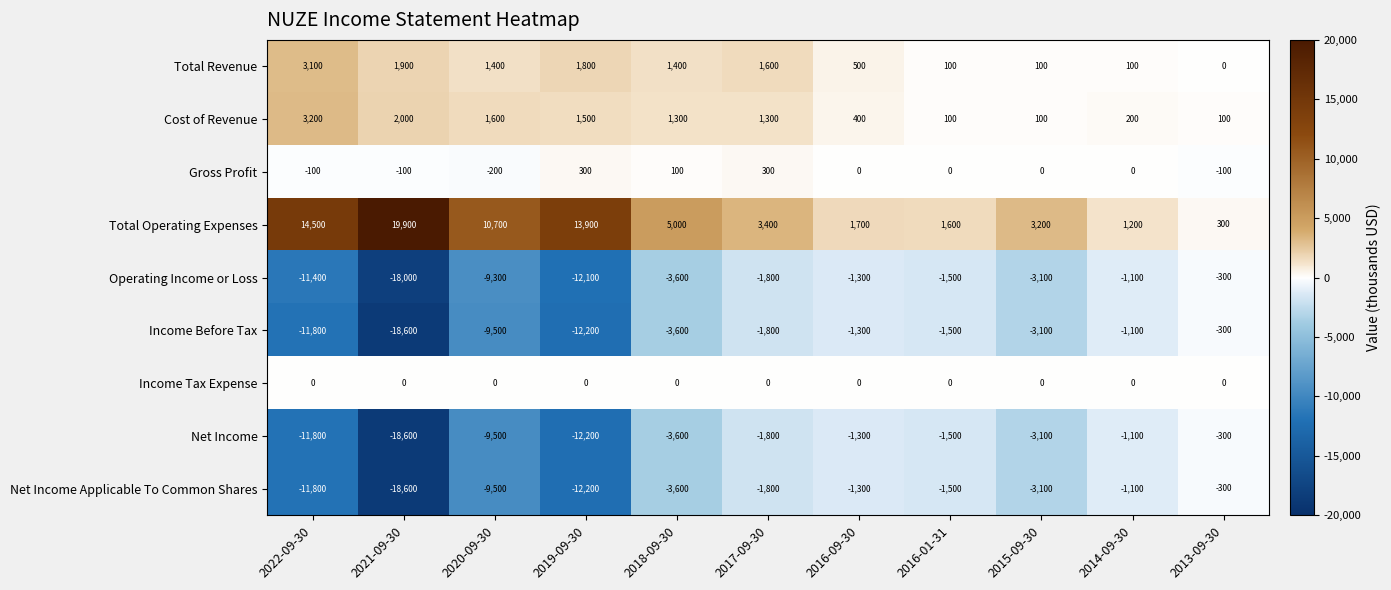

What is the average value of the Total Operating Expenses series?

6855